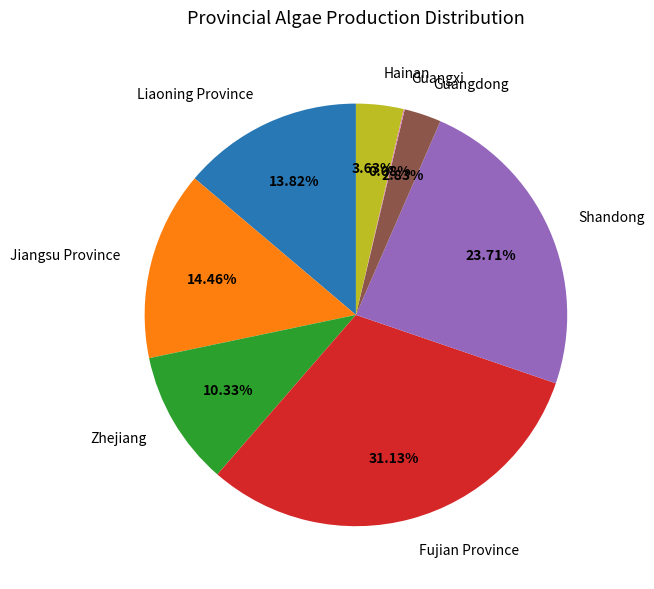

To the nearest percent, what percentage of the pie is Liaoning Province?

14%